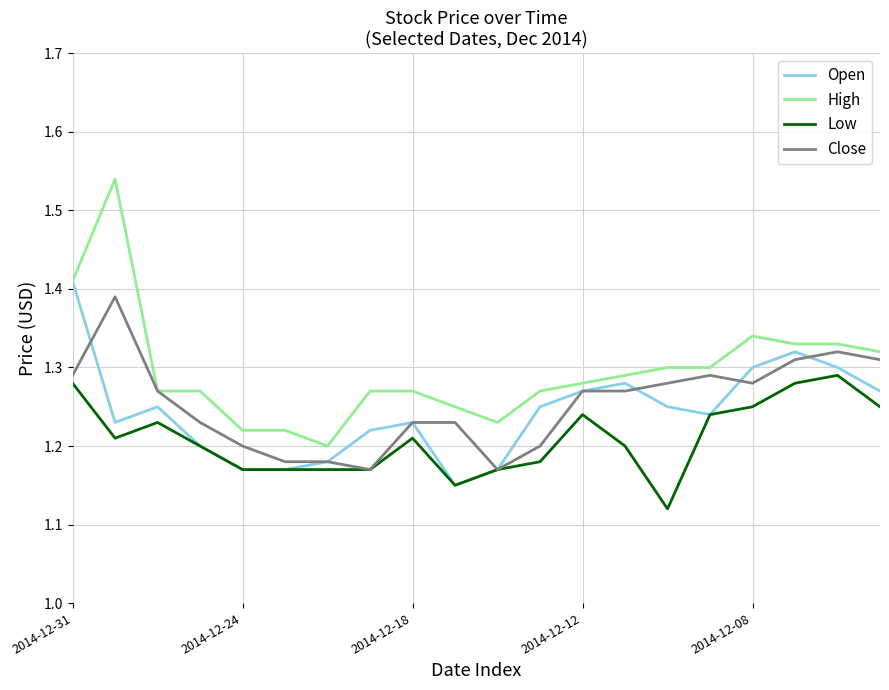

True or false: Low and High intersect in this chart.

False